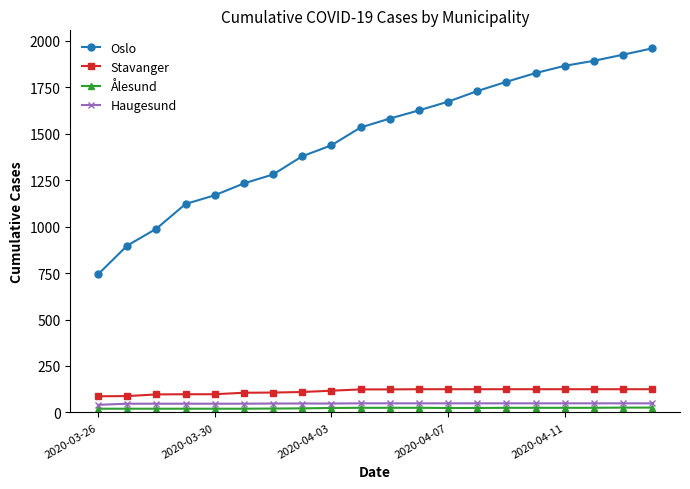

Count the number of data series in this chart.

4